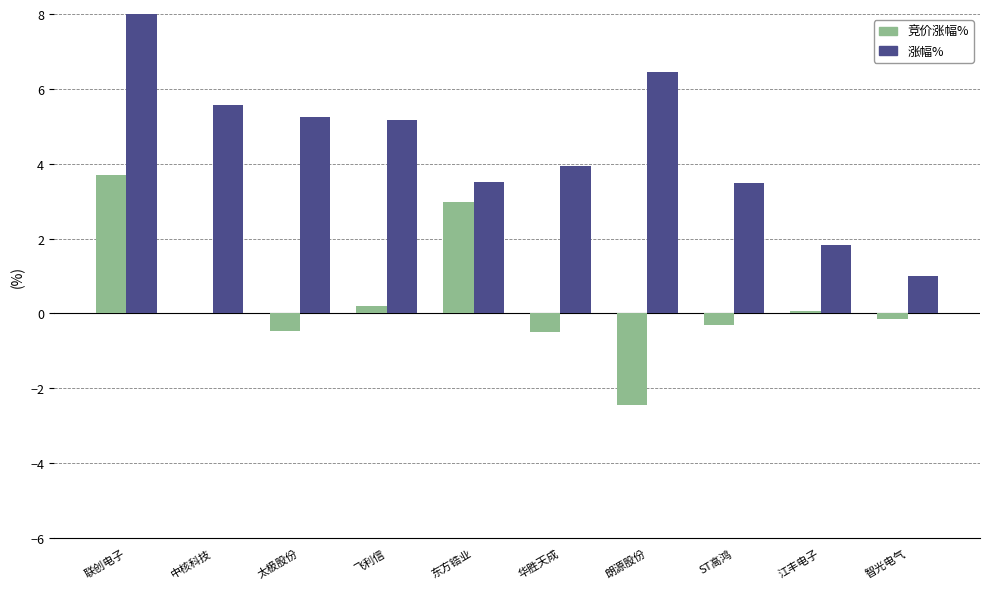

What is the spread (max minus min) of values at 江丰电子?

1.8